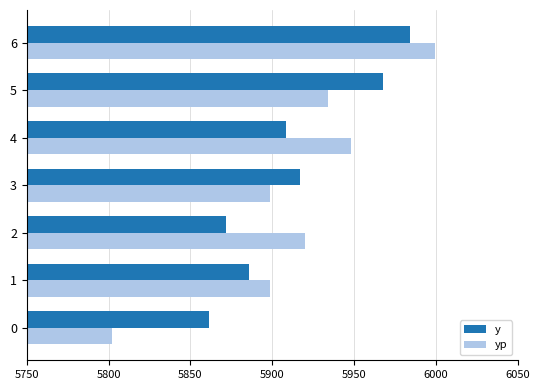

What are all the series names shown in the legend?

y, yp